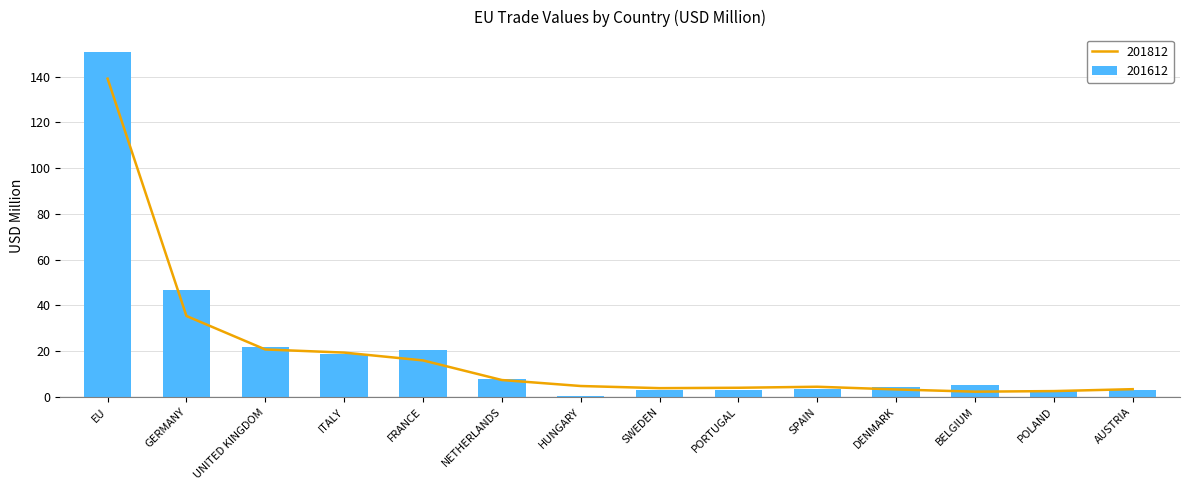

What are all the series names shown in the legend?

201612, 201812